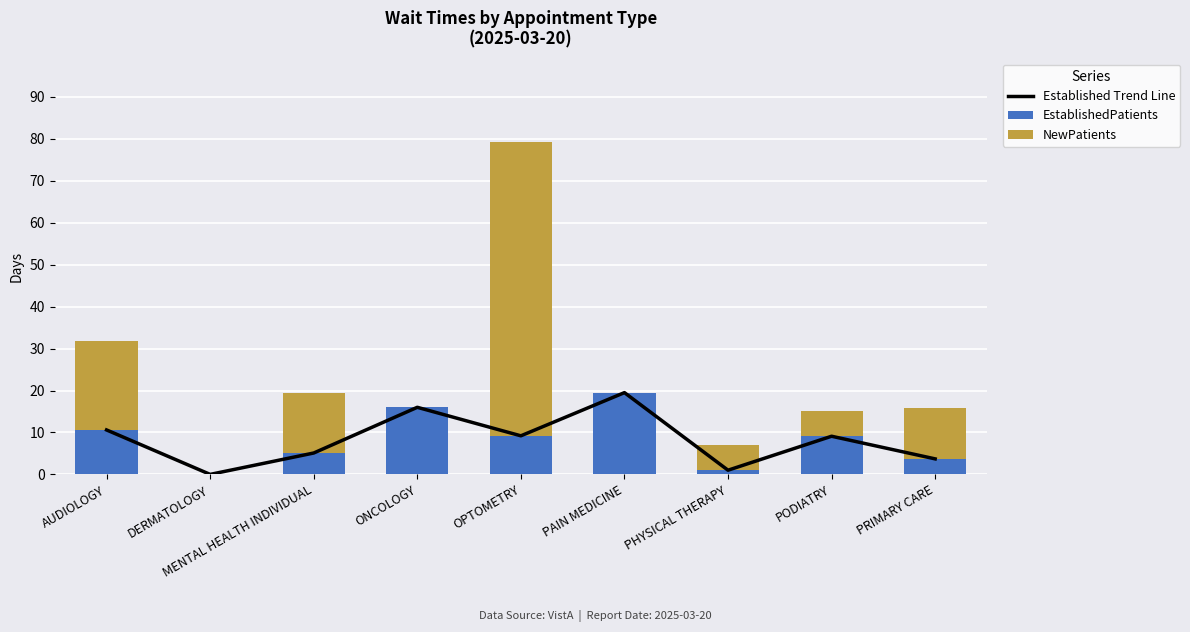

Is it true that Established Trend Line equals 3.7 at PRIMARY CARE?

True